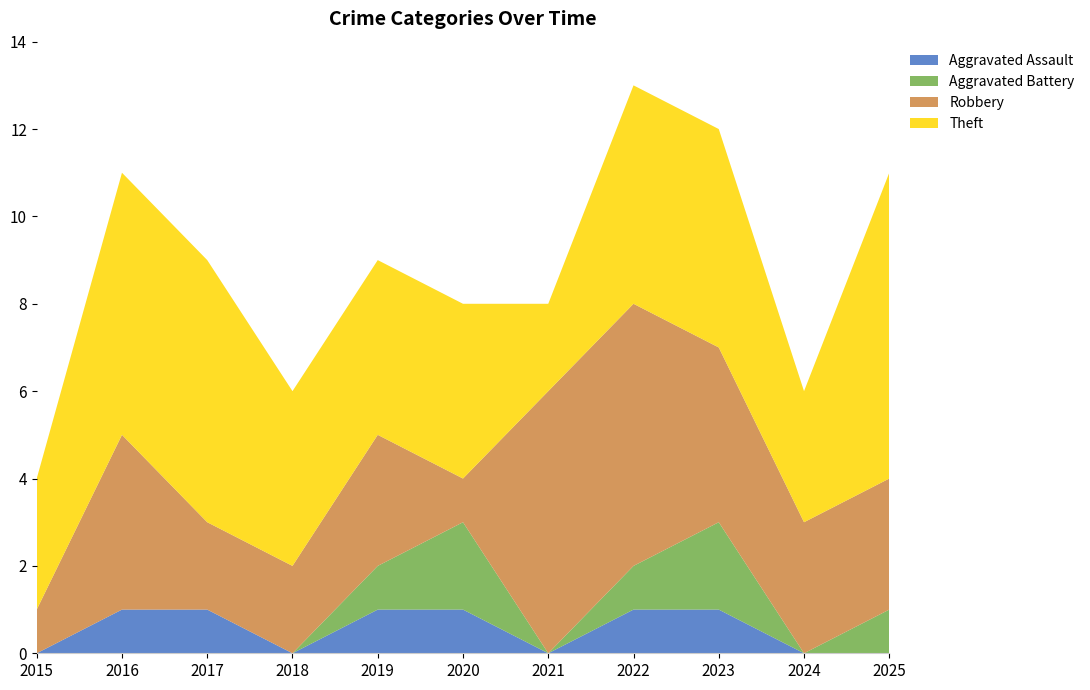

Reading left to right, list all the values displayed in this chart.

Aggravated Assault: 2015=0	2016=1	2017=1	2018=0	2019=1	2020=1	2021=0	2022=1	2023=1	2024=0	2025=0
Aggravated Battery: 2015=0	2016=0	2017=0	2018=0	2019=1	2020=2	2021=0	2022=1	2023=2	2024=0	2025=1
Robbery: 2015=1	2016=4	2017=2	2018=2	2019=3	2020=1	2021=6	2022=6	2023=4	2024=3	2025=3
Theft: 2015=3	2016=6	2017=6	2018=4	2019=4	2020=4	2021=2	2022=5	2023=5	2024=3	2025=7